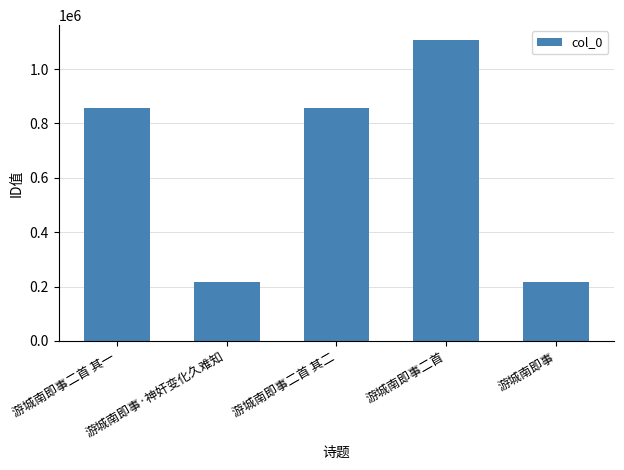

How many bars are there in total?

5